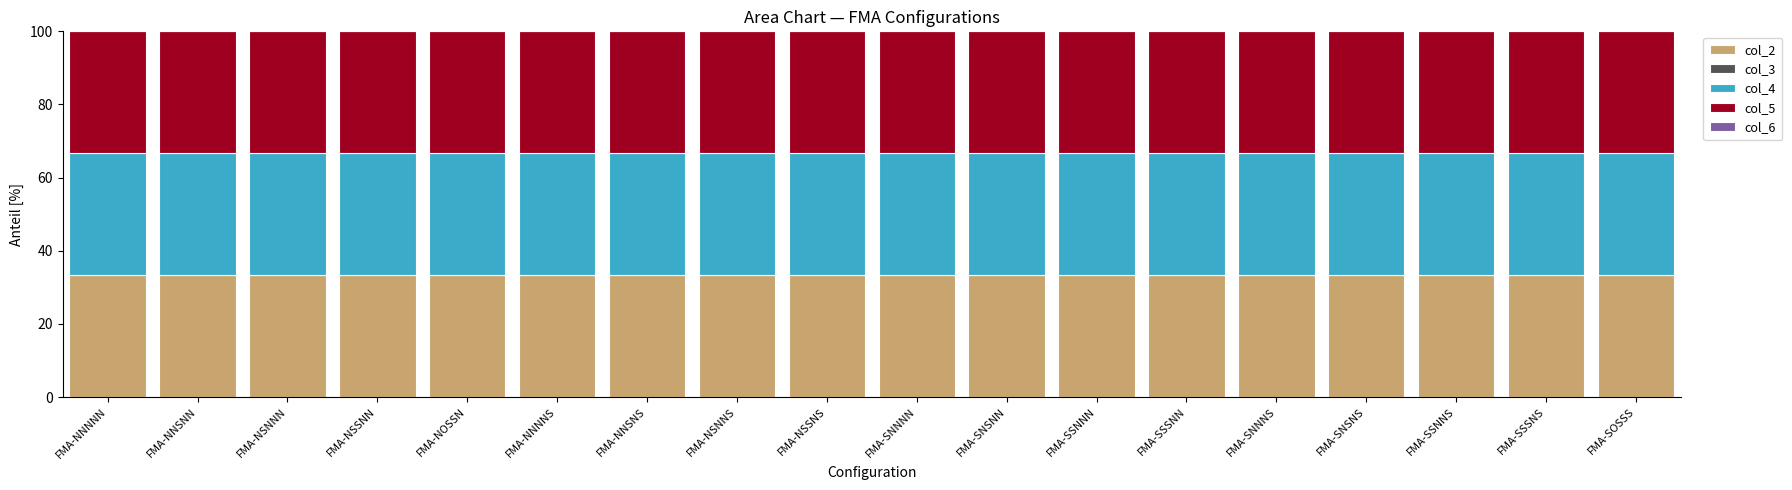

What is the highest value of the col_2 series?

33.4